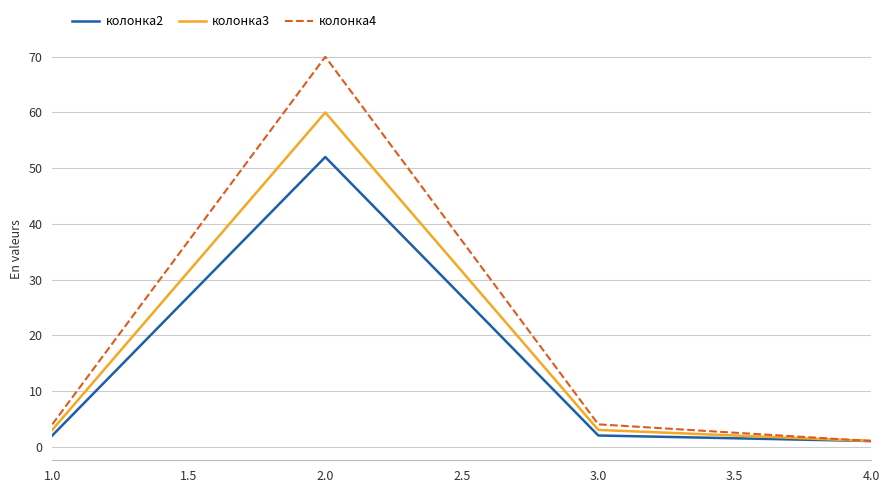

Reading left to right, list all the values displayed in this chart.

колонка2: 2	52	2	1
колонка3: 3	60	3	1
колонка4: 4	70	4	1